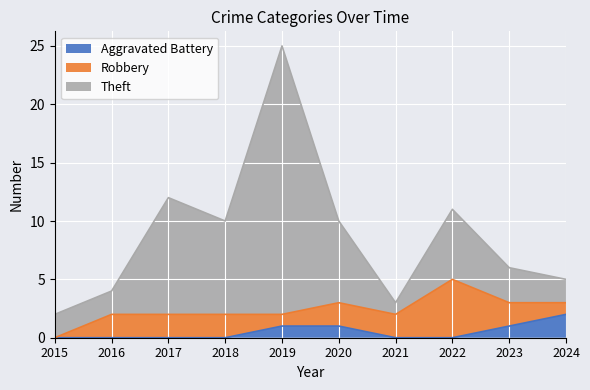

What is the maximum value for Aggravated Battery?

2